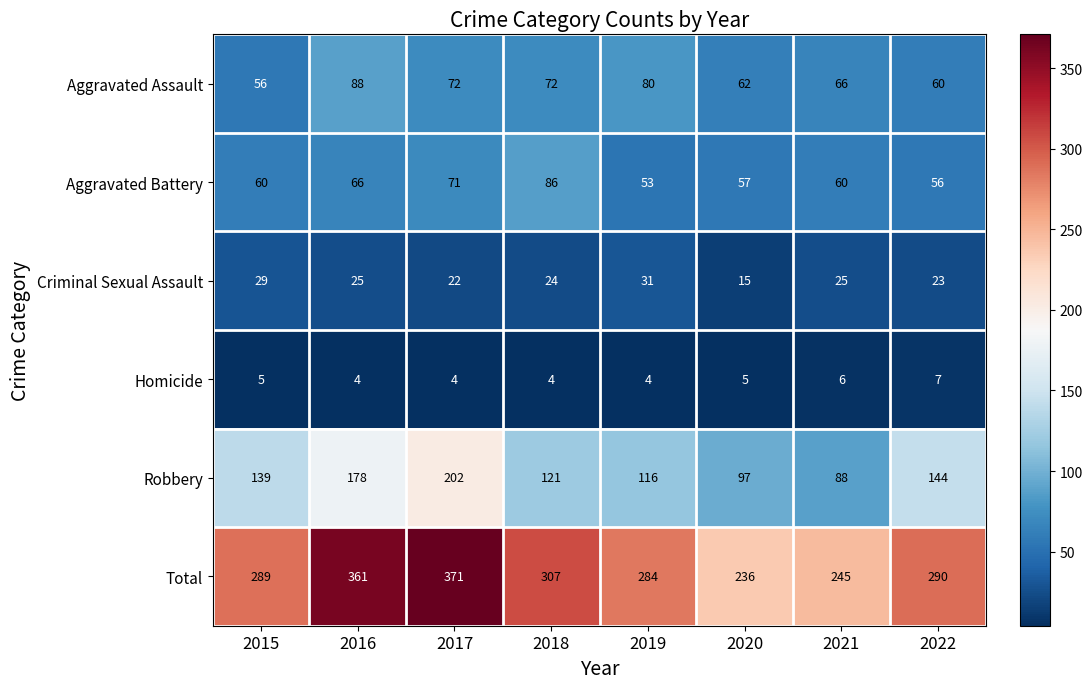

Count the number of data series in this chart.

6